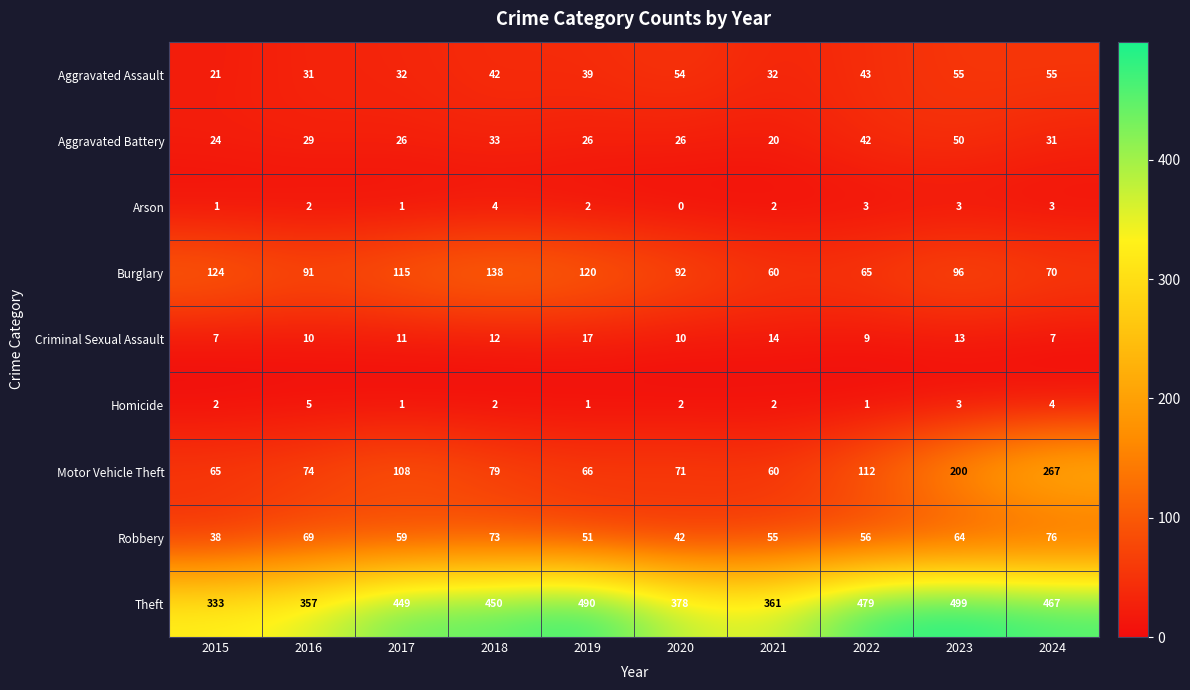

At which label does Motor Vehicle Theft first exceed 79?

2017